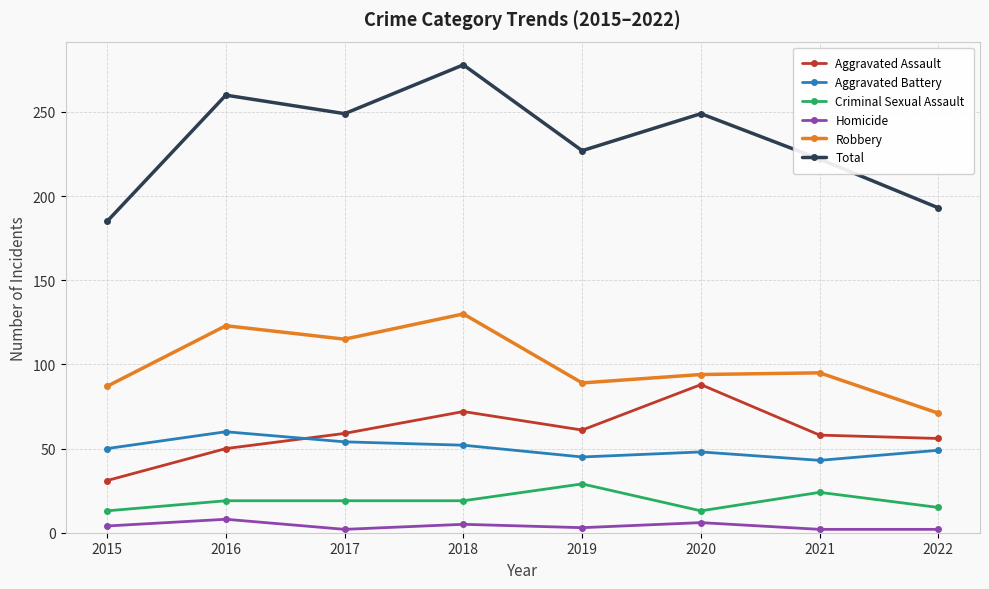

At which category is the sum across all series the highest?

2018